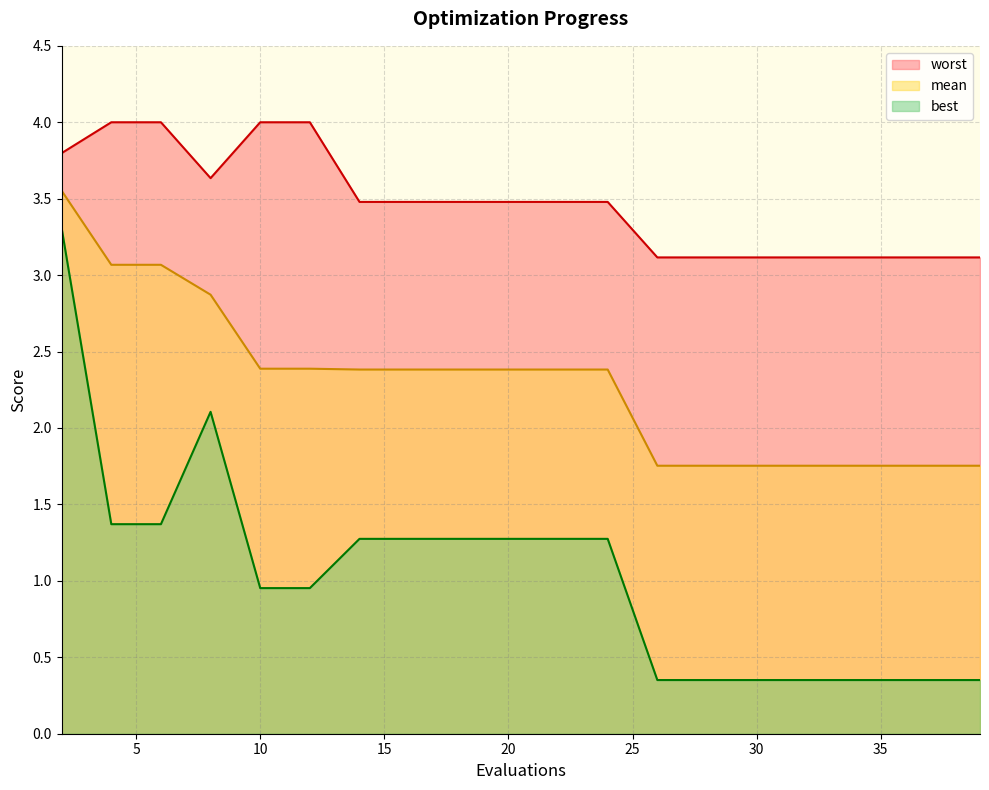

Reading right to left, what are all the values shown in this chart?

mean: 39=1.8	37=1.8	36=1.8	34=1.8	32=1.8	30=1.8	28=1.8	26=1.8	24=2.4	22=2.4	20=2.4	18=2.4	16=2.4	14=2.4	12=2.4	10=2.4	8=2.9	6=3.1	4=3.1	2=3.6
best: 39=0.4	37=0.4	36=0.4	34=0.4	32=0.4	30=0.4	28=0.4	26=0.4	24=1.3	22=1.3	20=1.3	18=1.3	16=1.3	14=1.3	12=1.0	10=1.0	8=2.1	6=1.4	4=1.4	2=3.3
worst: 39=3.1	37=3.1	36=3.1	34=3.1	32=3.1	30=3.1	28=3.1	26=3.1	24=3.5	22=3.5	20=3.5	18=3.5	16=3.5	14=3.5	12=4.0	10=4.0	8=3.6	6=4.0	4=4.0	2=3.8